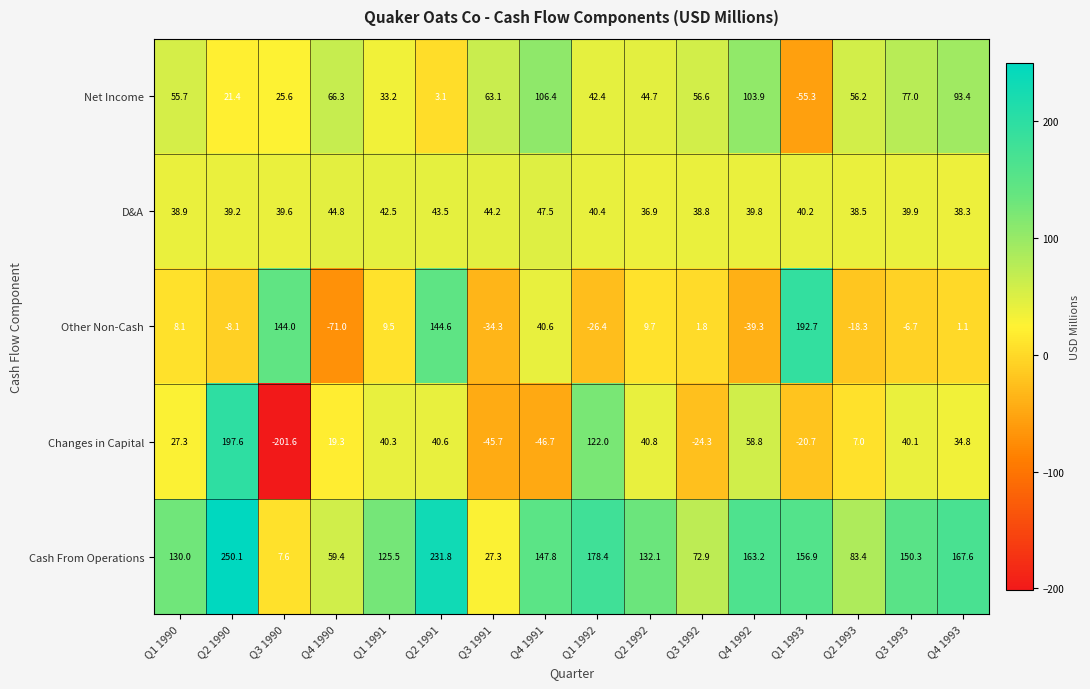

At which category is the sum across all series the highest?

Q2 1990